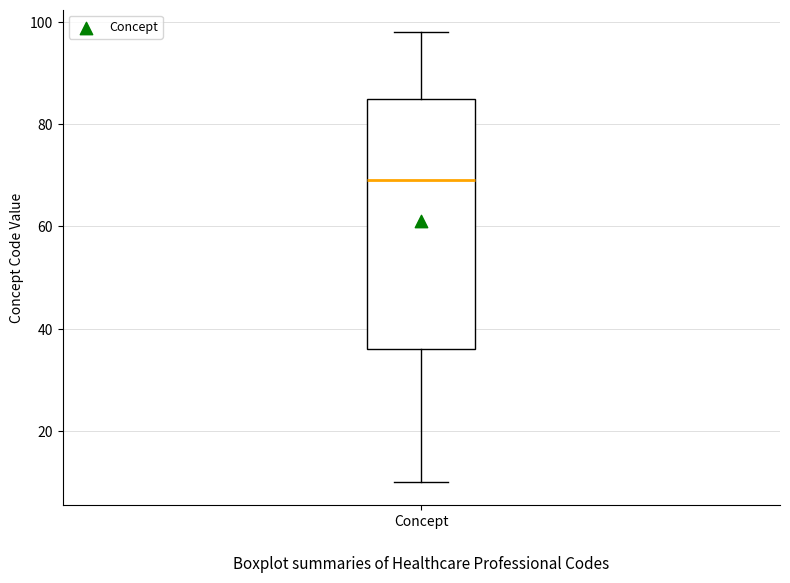

Where does the upper whisker of the box for Concept end on the y-axis? The values are not printed on the chart, so give them approximately, as read against the axis.

98